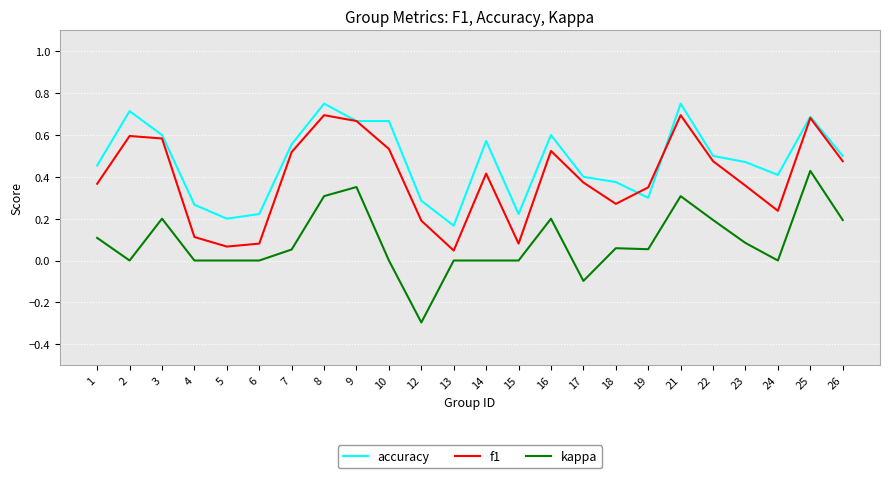

At which label does kappa reach its minimum?

12